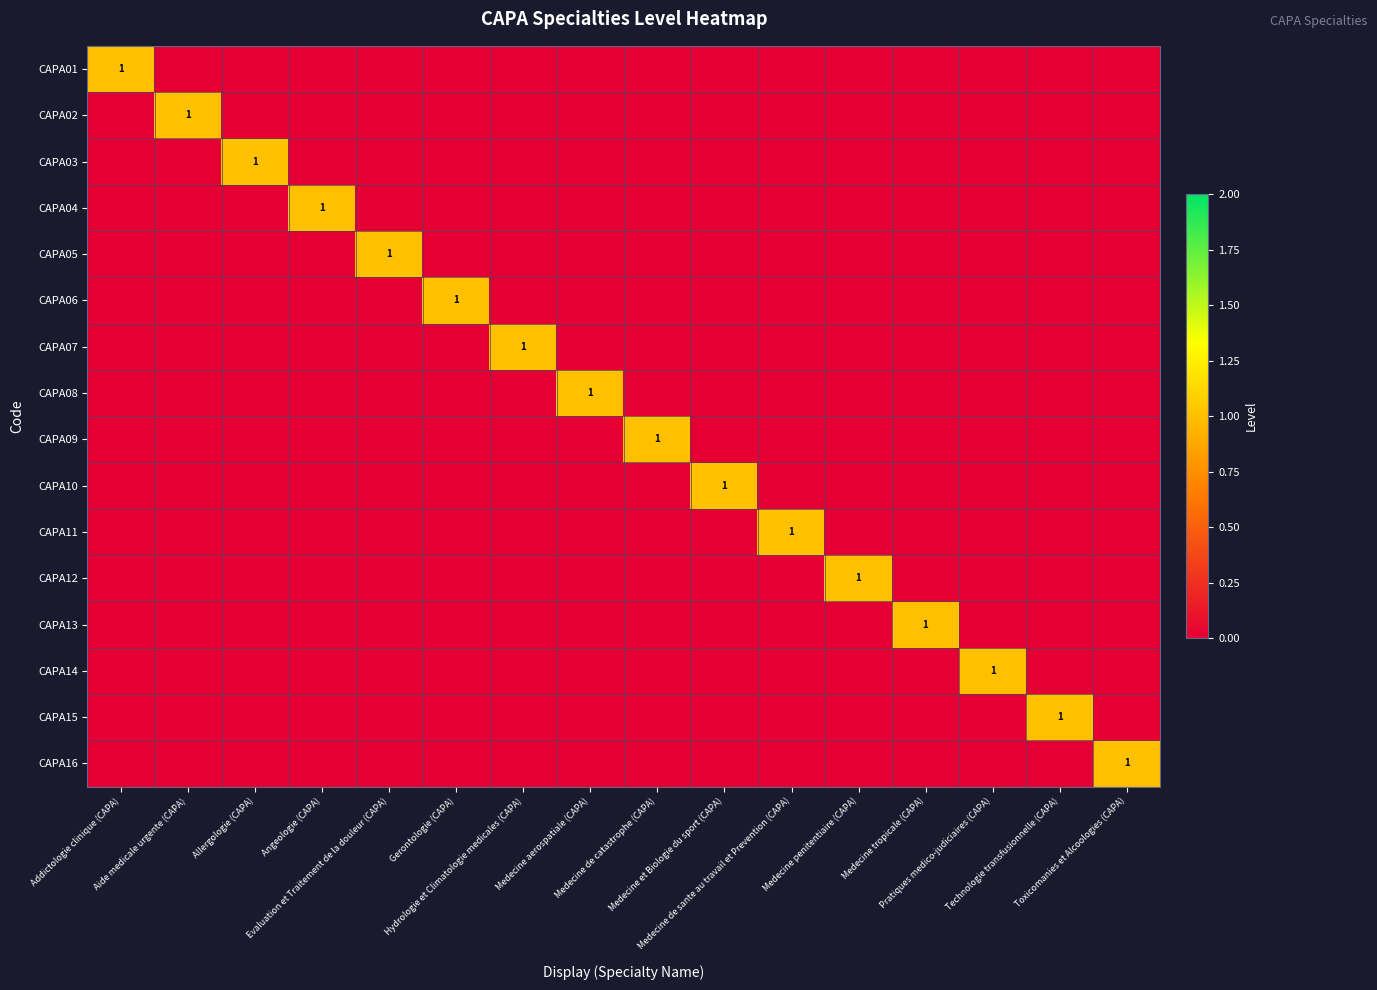

Is the value of CAPA02 at Aide medicale urgente (CAPA) greater than the value of CAPA10 at Medecine penitentiaire (CAPA)?

Yes